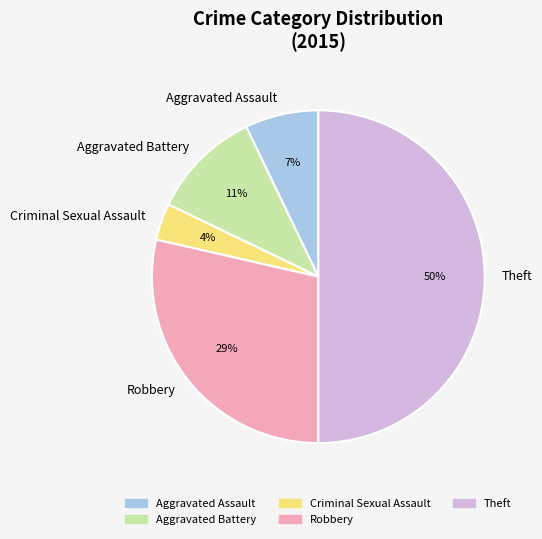

True or false: Robbery accounts for 15% of the total.

False